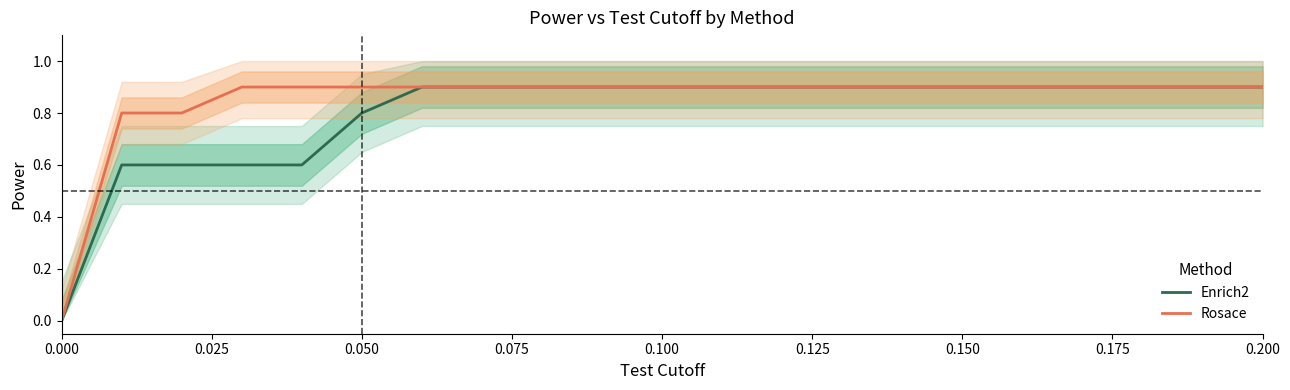

Count the number of data series in this chart.

2